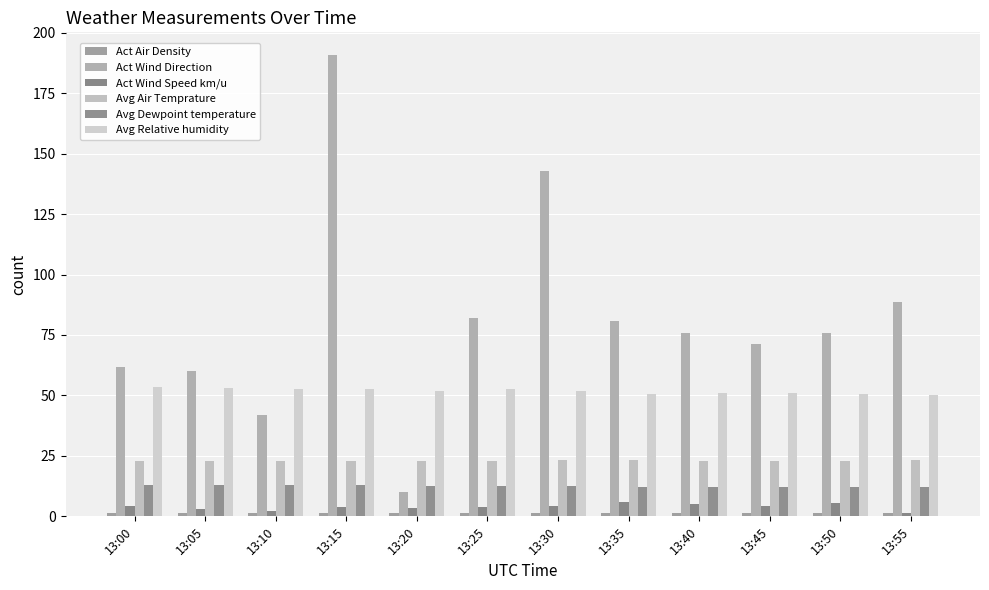

At which label does Act Wind Direction reach its peak?

13:15